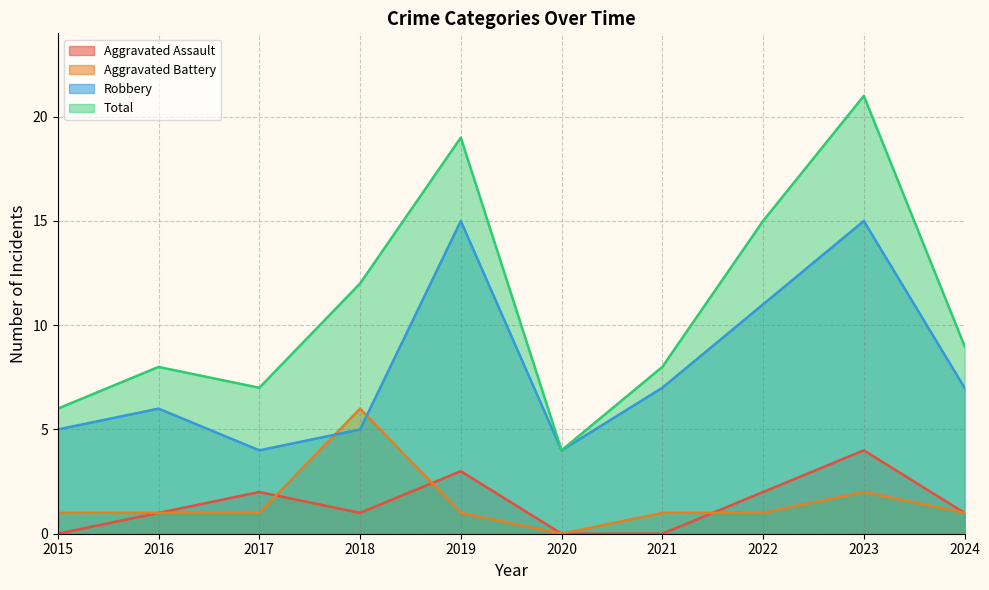

At which label is Robbery closest to 9?

2021